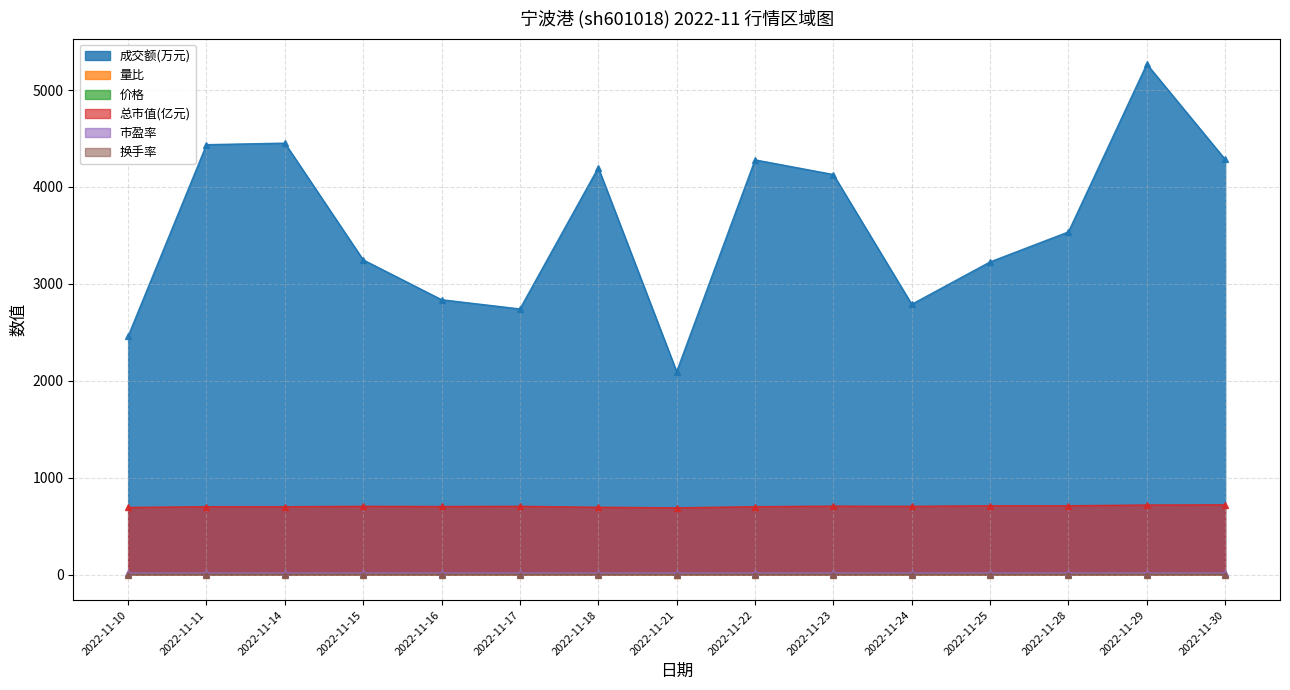

Reading left to right, transcribe all the data shown in this chart.

成交额(万元): 2022-11-10=2460.0	2022-11-11=4436.0	2022-11-14=4452.0	2022-11-15=3247.0	2022-11-16=2836.0	2022-11-17=2741.0	2022-11-18=4199.0	2022-11-21=2094.0	2022-11-22=4279.0	2022-11-23=4128.0	2022-11-24=2789.0	2022-11-25=3226.0	2022-11-28=3536.0	2022-11-29=5267.0	2022-11-30=4284.0
量比: 2022-11-10=0.9	2022-11-11=1.5	2022-11-14=1.5	2022-11-15=1.1	2022-11-16=0.9	2022-11-17=0.8	2022-11-18=1.2	2022-11-21=0.6	2022-11-22=1.4	2022-11-23=1.3	2022-11-24=0.8	2022-11-25=0.9	2022-11-28=1.1	2022-11-29=1.4	2022-11-30=1.1
价格: 2022-11-10=3.6	2022-11-11=3.6	2022-11-14=3.6	2022-11-15=3.6	2022-11-16=3.6	2022-11-17=3.6	2022-11-18=3.6	2022-11-21=3.5	2022-11-22=3.6	2022-11-23=3.6	2022-11-24=3.6	2022-11-25=3.6	2022-11-28=3.6	2022-11-29=3.7	2022-11-30=3.7
总市值(亿元): 2022-11-10=692.6	2022-11-11=700.4	2022-11-14=700.4	2022-11-15=704.2	2022-11-16=702.3	2022-11-17=704.2	2022-11-18=694.5	2022-11-21=688.7	2022-11-22=700.4	2022-11-23=706.2	2022-11-24=704.2	2022-11-25=710.1	2022-11-28=710.1	2022-11-29=717.9	2022-11-30=719.8
市盈率: 2022-11-10=15.7	2022-11-11=15.9	2022-11-14=15.9	2022-11-15=16.0	2022-11-16=15.9	2022-11-17=16.0	2022-11-18=15.8	2022-11-21=15.6	2022-11-22=15.9	2022-11-23=16.0	2022-11-24=16.0	2022-11-25=16.1	2022-11-28=16.1	2022-11-29=16.3	2022-11-30=16.4
换手率: 2022-11-10=0.1	2022-11-11=0.1	2022-11-14=0.1	2022-11-15=0.1	2022-11-16=0.1	2022-11-17=0.1	2022-11-18=0.1	2022-11-21=0.0	2022-11-22=0.1	2022-11-23=0.1	2022-11-24=0.1	2022-11-25=0.1	2022-11-28=0.1	2022-11-29=0.1	2022-11-30=0.1